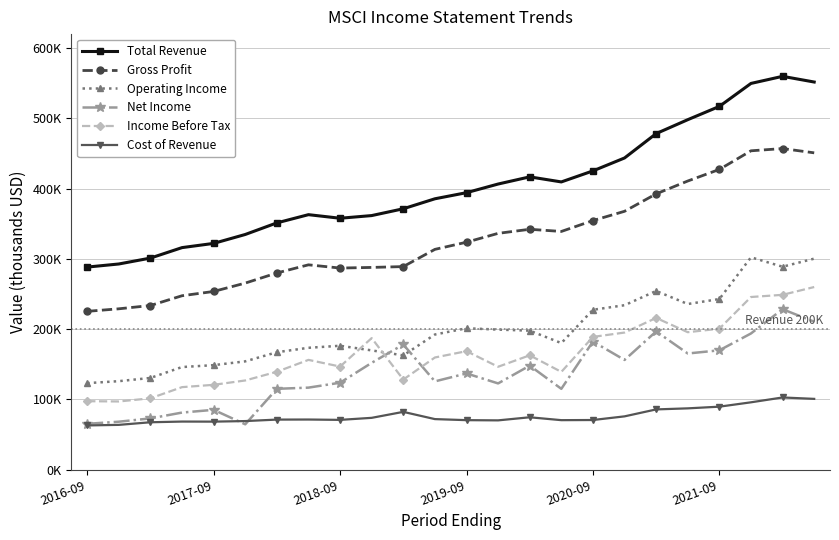

What are all the series names shown in the legend?

Total Revenue, Gross Profit, Operating Income, Net Income, Income Before Tax, Cost of Revenue